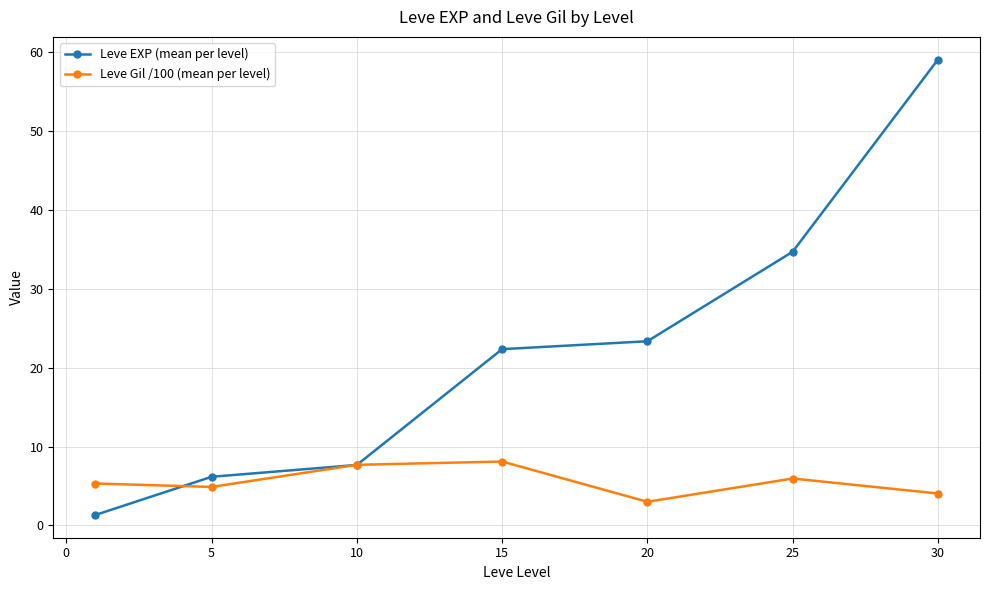

In Leve Gil /100 (mean per level), how many points are higher than both neighbors (excluding endpoints)?

2